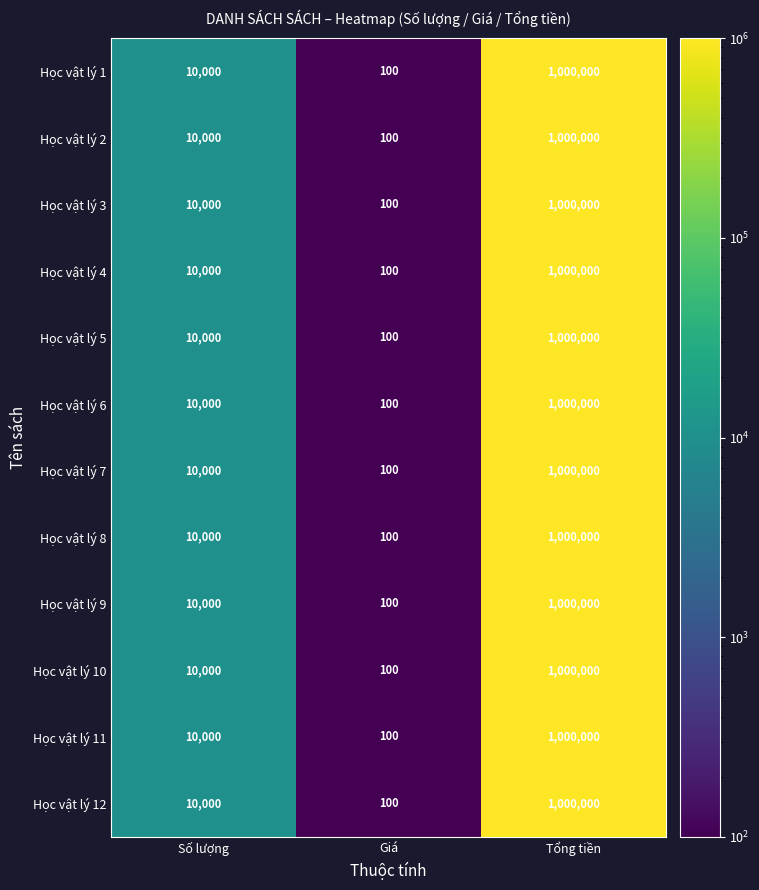

What is the approximate value of Học vật lý 4 at Tổng tiền, to the nearest 100?

1000000